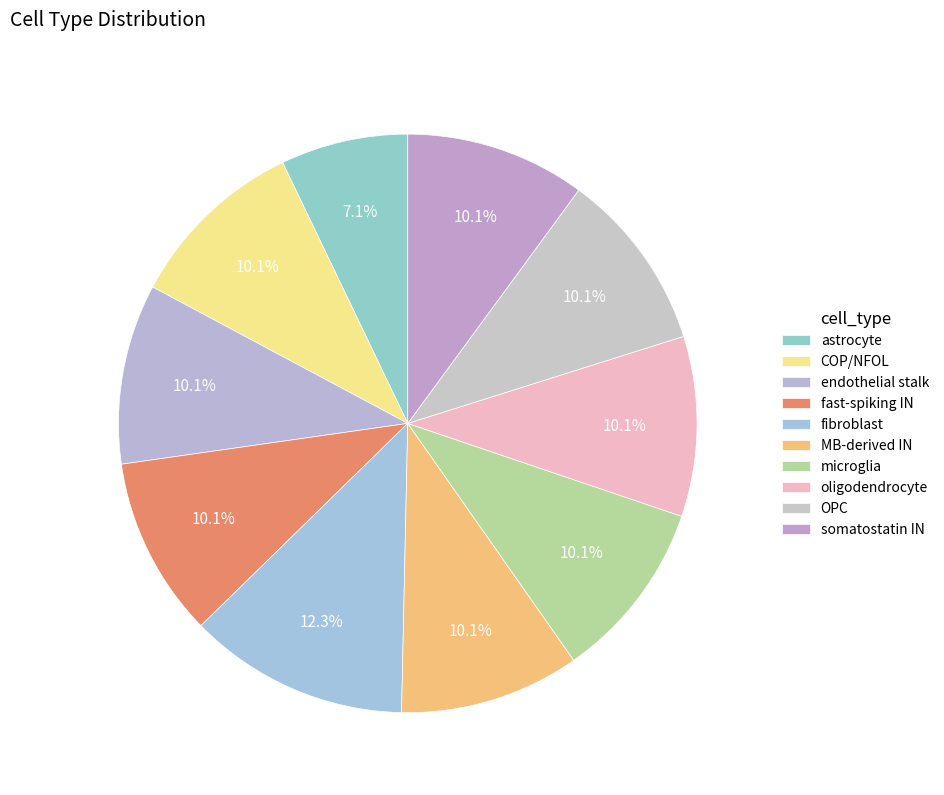

Which category has the smallest portion of the pie?

astrocyte